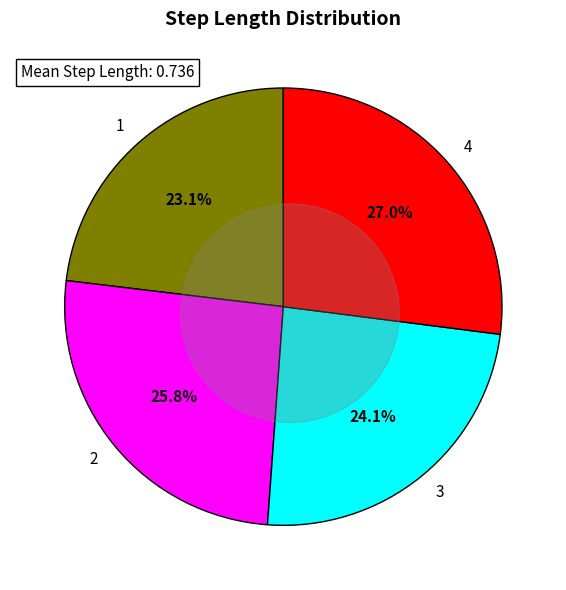

The 4 slice represents 17% of the pie. True or false?

False